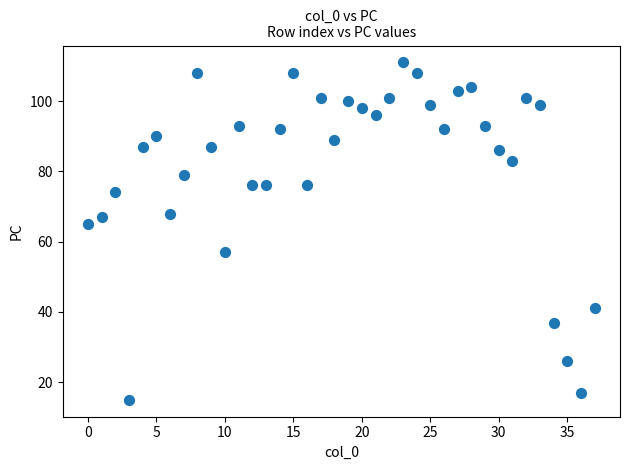

What Y value in the scatter plot is closest to 63?

65